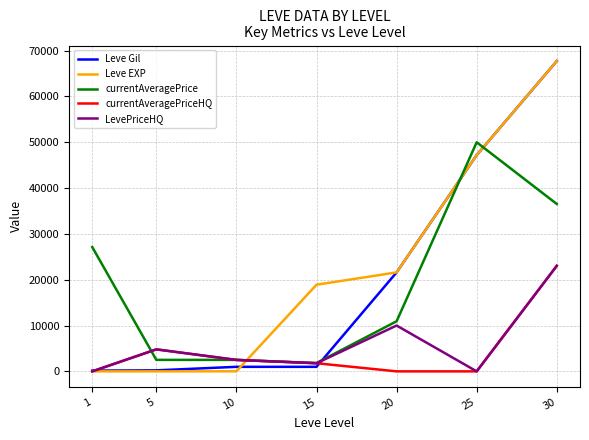

What is the total value across all series at 15?

25260.8